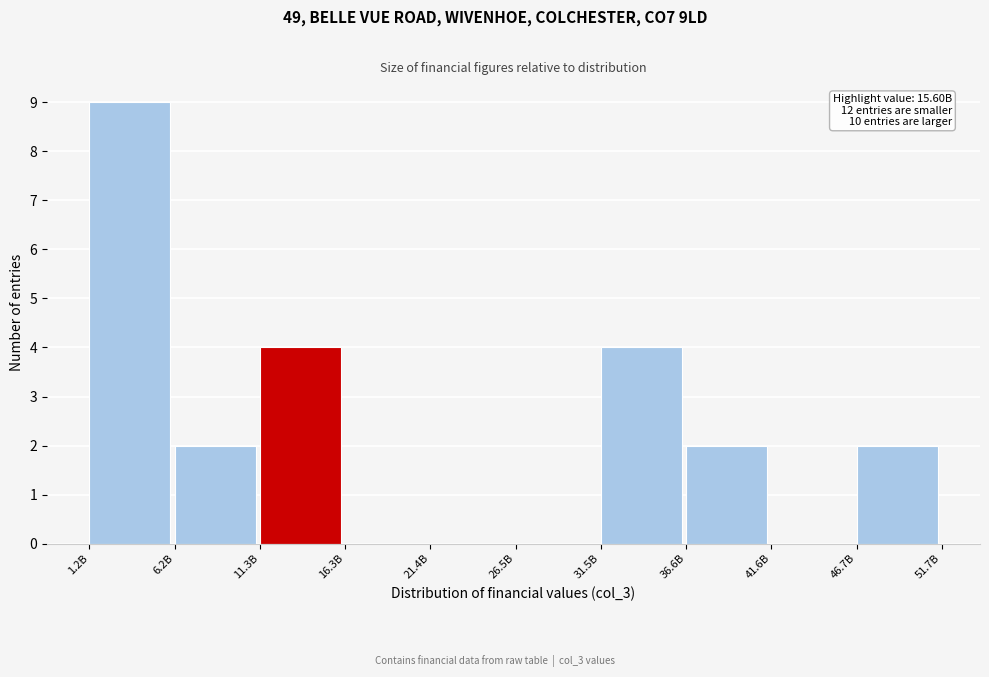

Reading left to right, list all the values displayed in this chart.

1.2B=9	6.2B=2	11.3B=4	16.3B=0	21.4B=0	26.5B=0	31.5B=4	36.6B=2	41.6B=0	46.7B=2